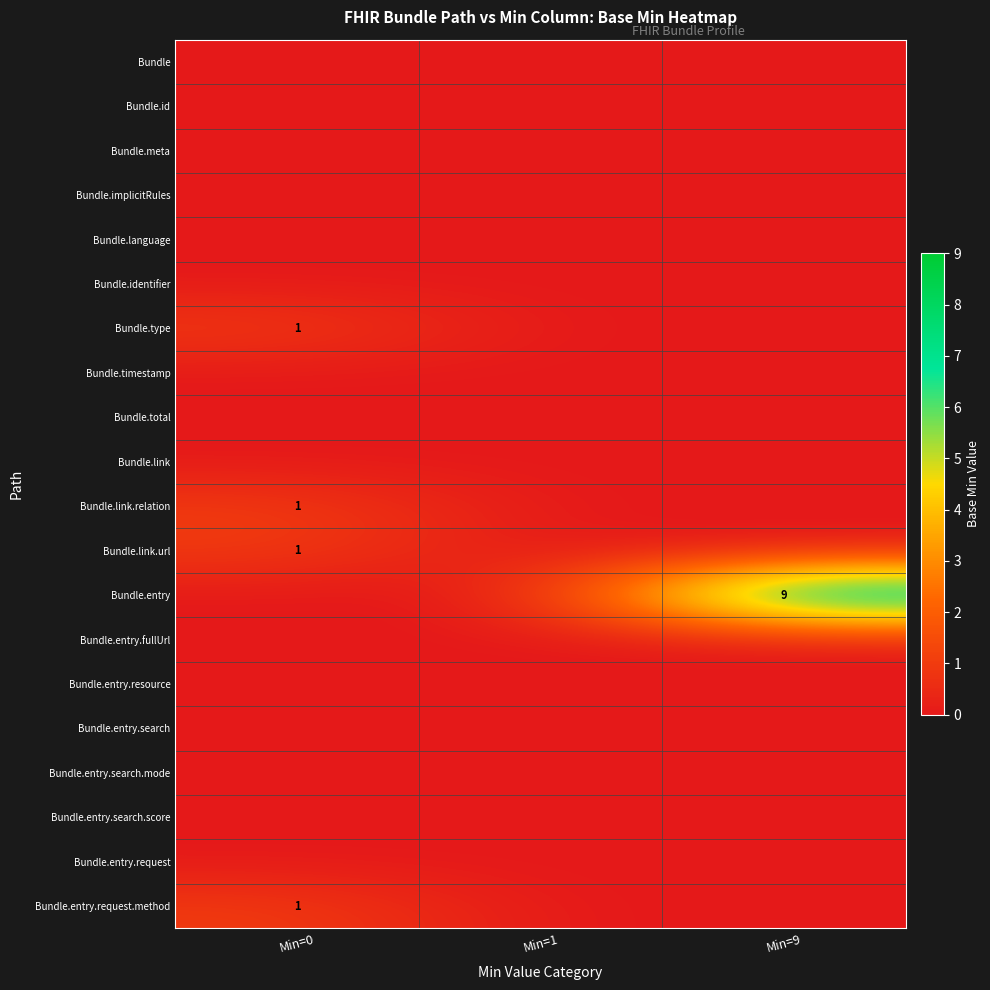

Is it true that Bundle.link.url equals 2 at Min=0?

False